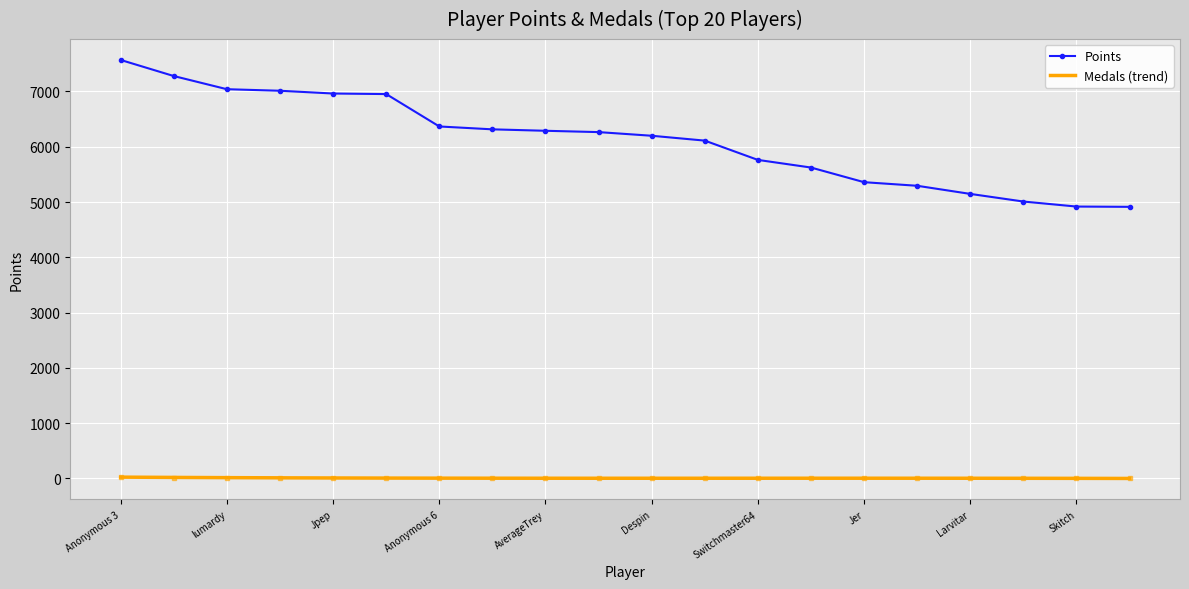

What is the average value of the Medals (trend) series?

5.8